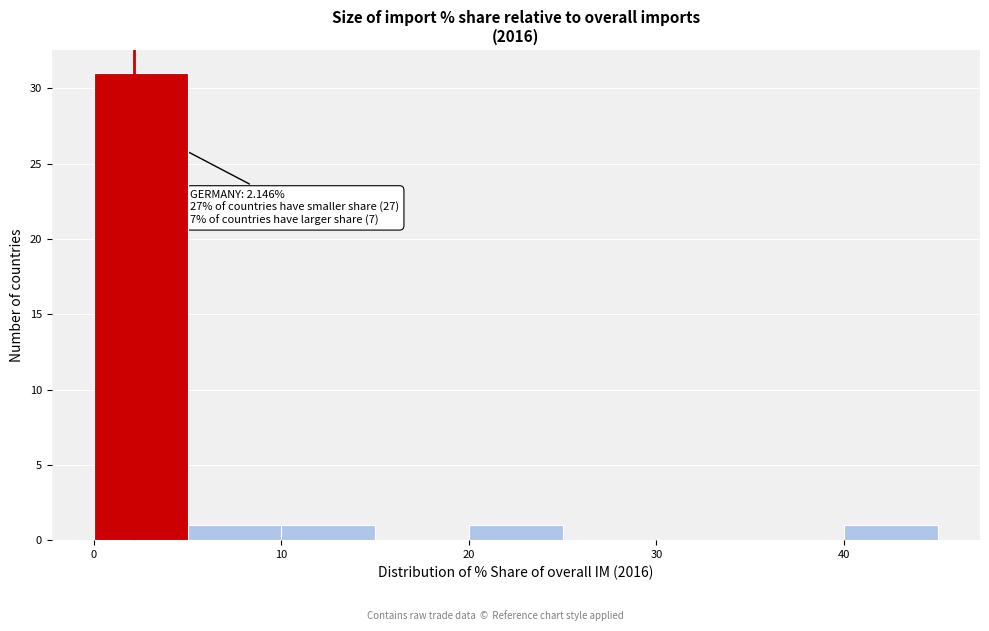

Which range on the x-axis has the tallest bar?

0 to 5